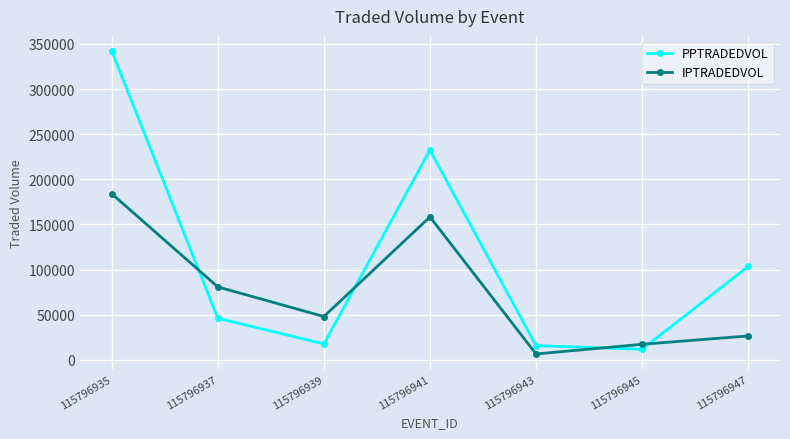

At which category does IPTRADEDVOL reach its first local valley?

115796939